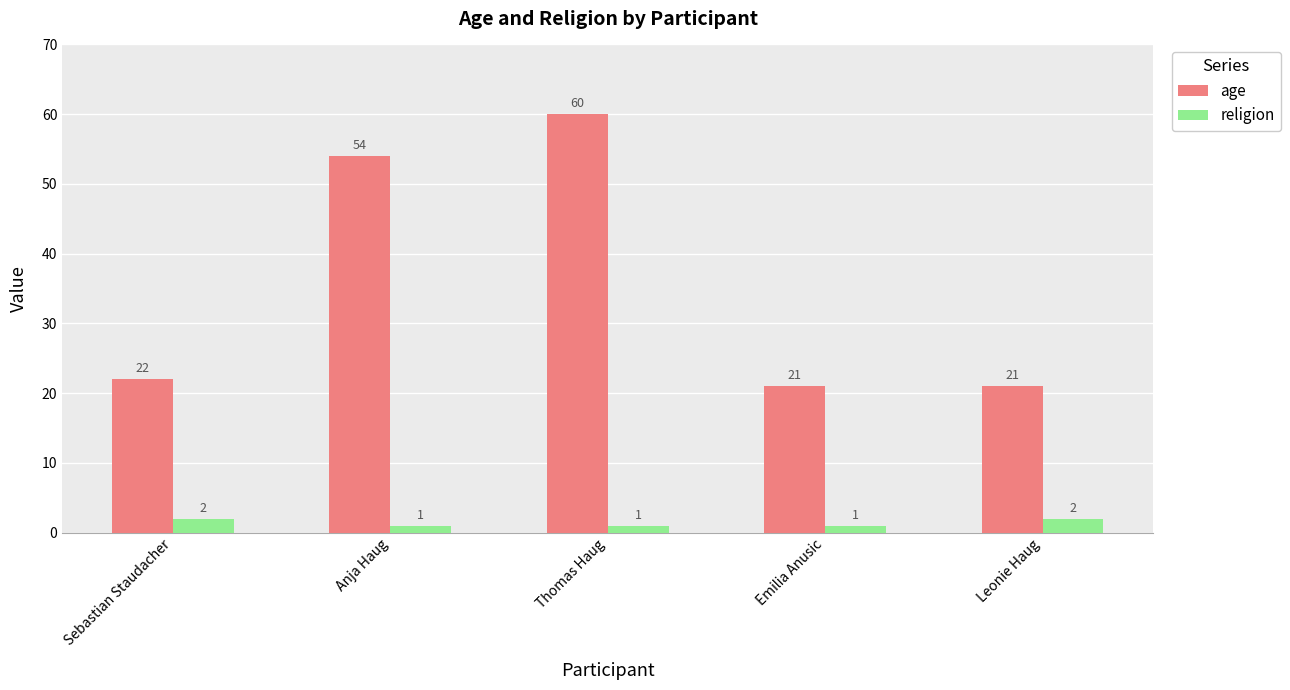

What is the maximum value shown in the chart?

60